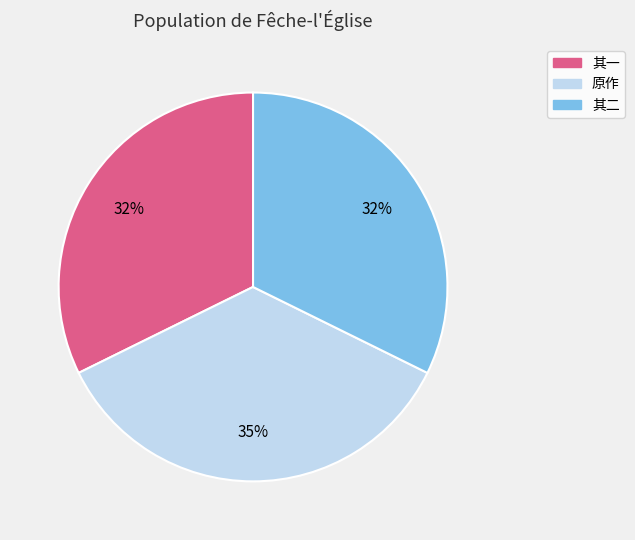

To the nearest percent, what is the average slice percentage?

33%